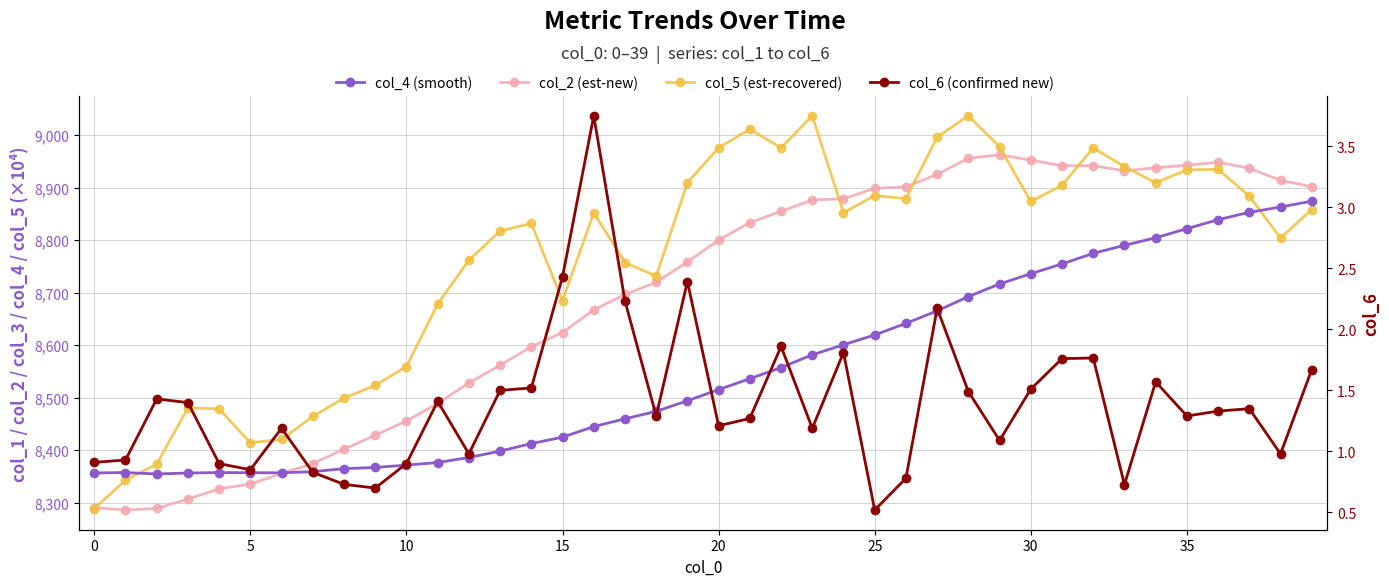

True or false: col_2 (est-new) and col_4 (smooth) cross at least once.

True